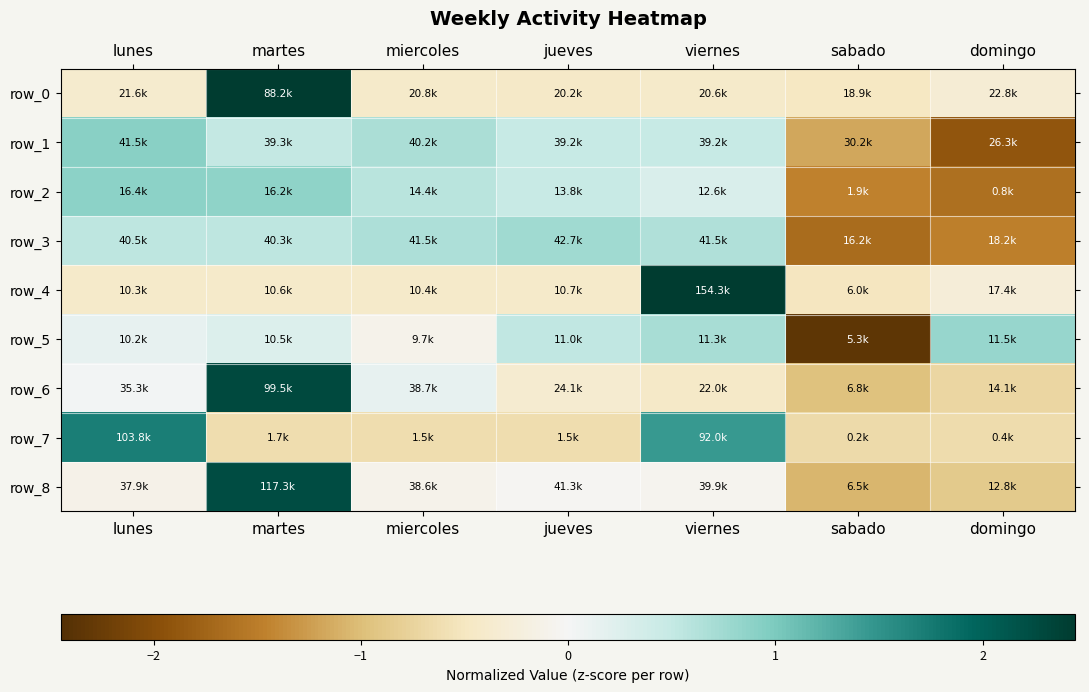

Reading right to left, transcribe all the data shown in this chart.

row_0: domingo=-0.3	sabado=-0.5	viernes=-0.4	jueves=-0.4	miercoles=-0.4	martes=2.4	lunes=-0.4
row_1: domingo=-1.9	sabado=-1.2	viernes=0.5	jueves=0.5	miercoles=0.7	martes=0.5	lunes=0.9
row_2: domingo=-1.6	sabado=-1.5	viernes=0.3	jueves=0.5	miercoles=0.6	martes=0.9	lunes=0.9
row_3: domingo=-1.5	sabado=-1.7	viernes=0.6	jueves=0.8	miercoles=0.7	martes=0.5	lunes=0.6
row_4: domingo=-0.3	sabado=-0.5	viernes=2.4	jueves=-0.4	miercoles=-0.4	martes=-0.4	lunes=-0.4
row_5: domingo=0.8	sabado=-2.3	viernes=0.7	jueves=0.5	miercoles=-0.1	martes=0.3	lunes=0.1
row_6: domingo=-0.7	sabado=-1.0	viernes=-0.4	jueves=-0.4	miercoles=0.2	martes=2.3	lunes=0.0
row_7: domingo=-0.6	sabado=-0.7	viernes=1.4	jueves=-0.6	miercoles=-0.6	martes=-0.6	lunes=1.7
row_8: domingo=-0.9	sabado=-1.1	viernes=-0.1	jueves=-0.0	miercoles=-0.1	martes=2.3	lunes=-0.1